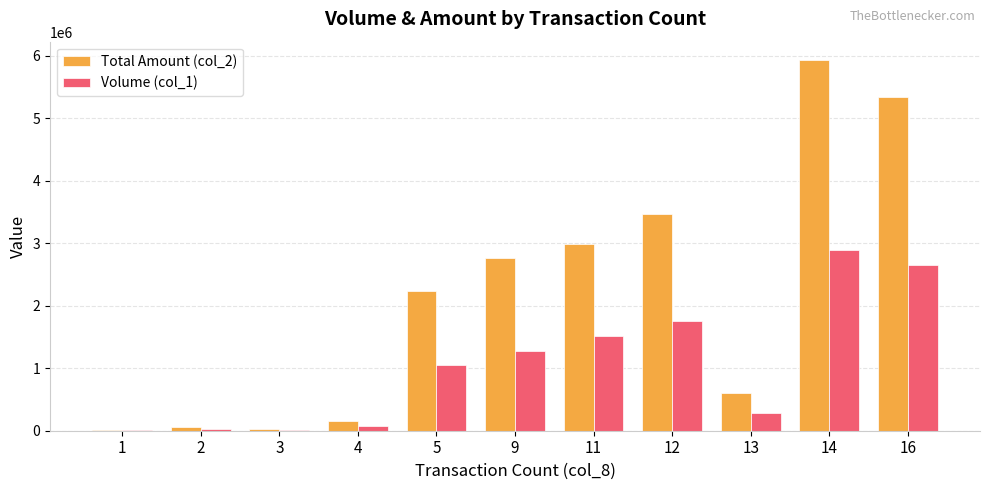

What is the maximum value shown in the chart?

5928000